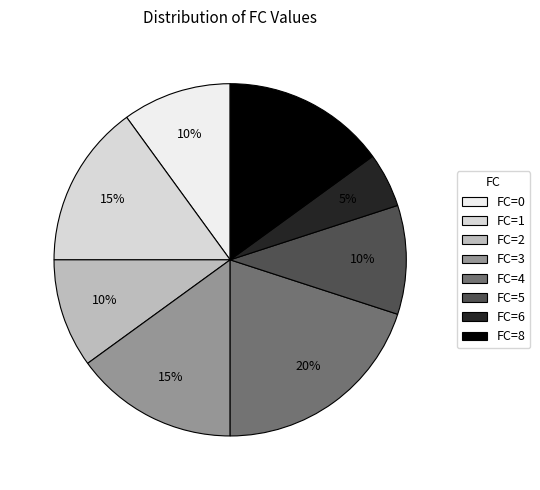

How many segments does this pie chart have?

8